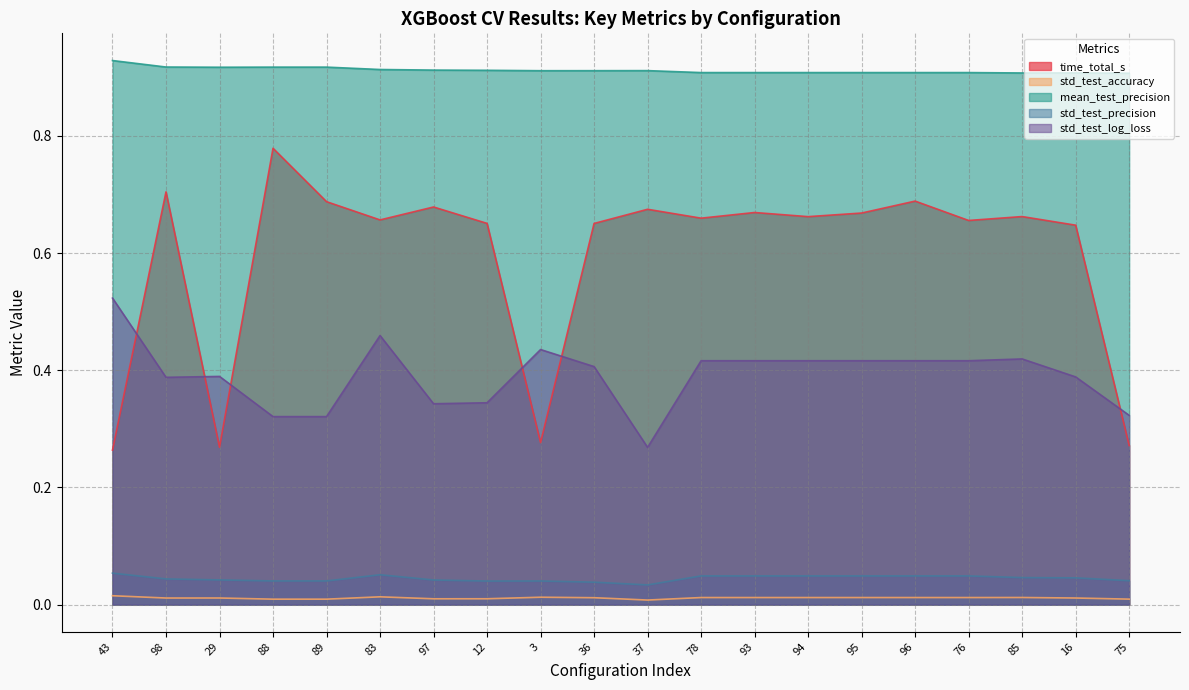

Is it true that std_test_precision equals 0.1 at 43?

True